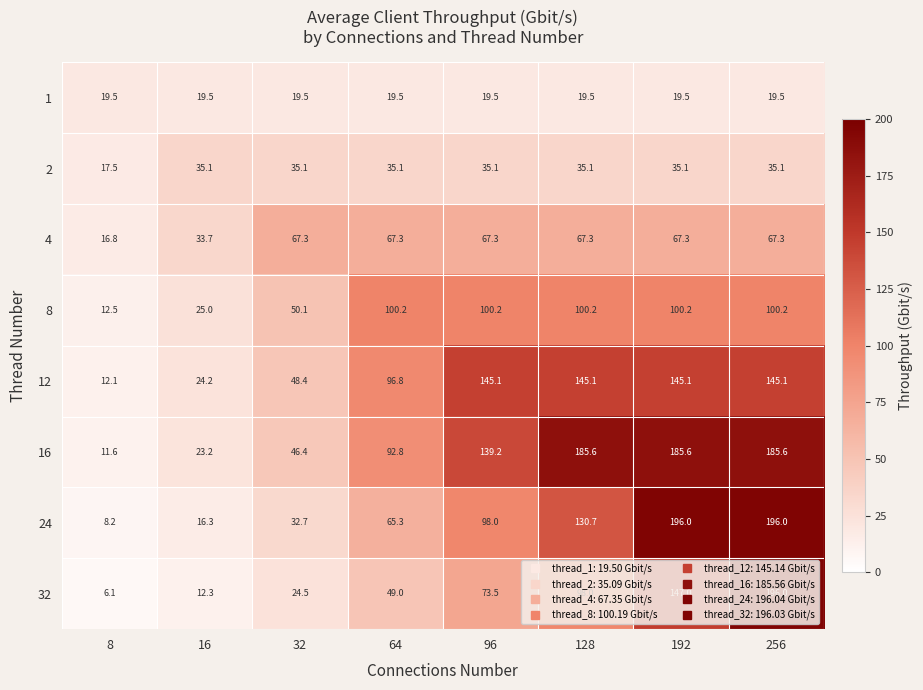

Which series has the widest spread of values?

32